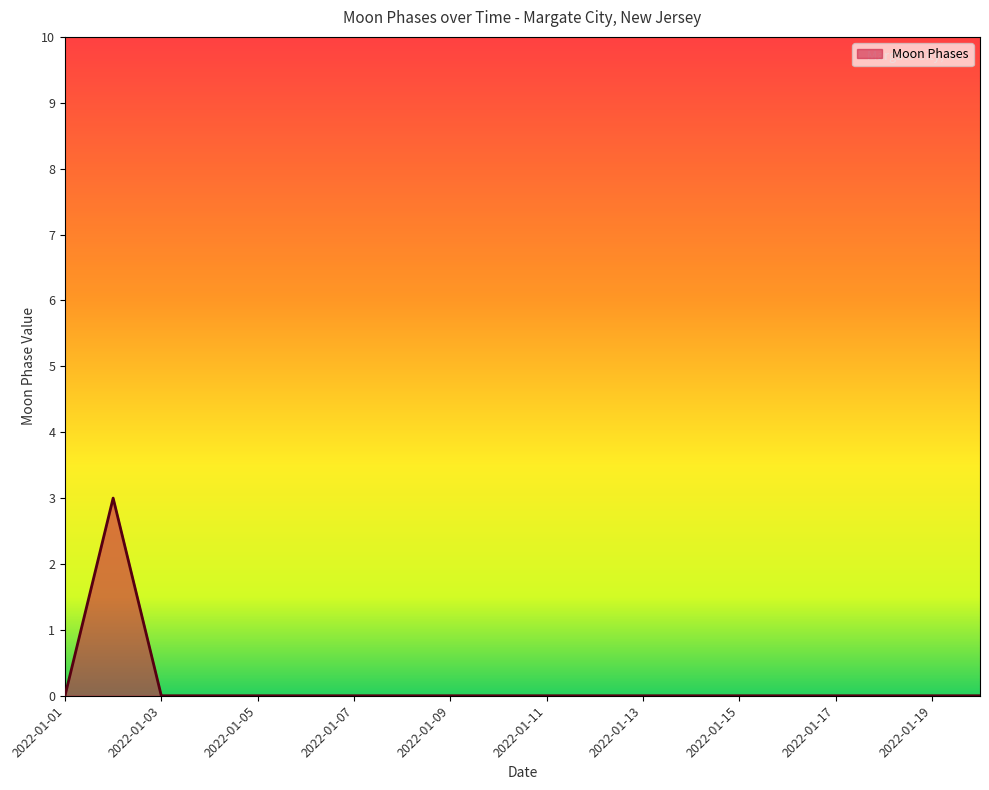

What is the maximum value shown in the chart?

3